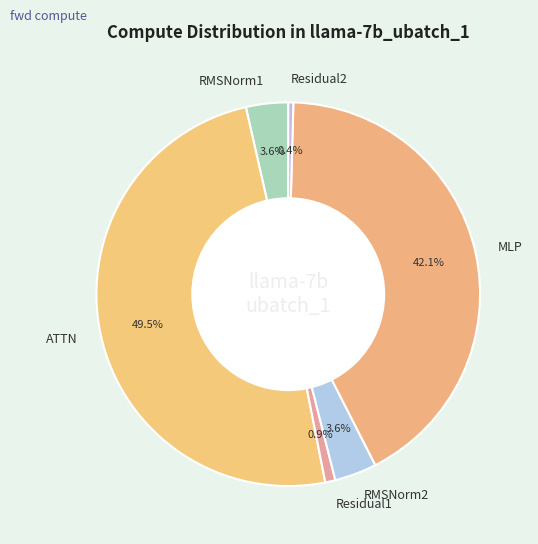

Count the number of slices in the pie.

6